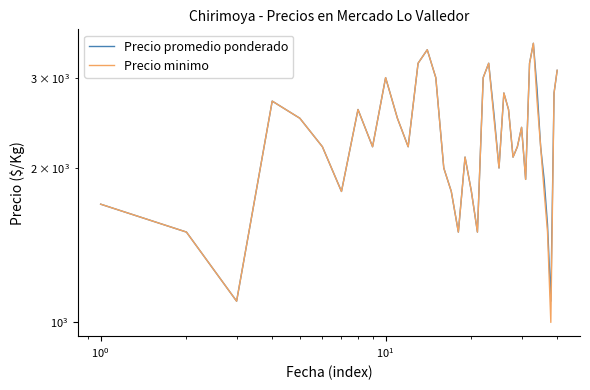

At how many categories does at least one series exceed 2869?

9